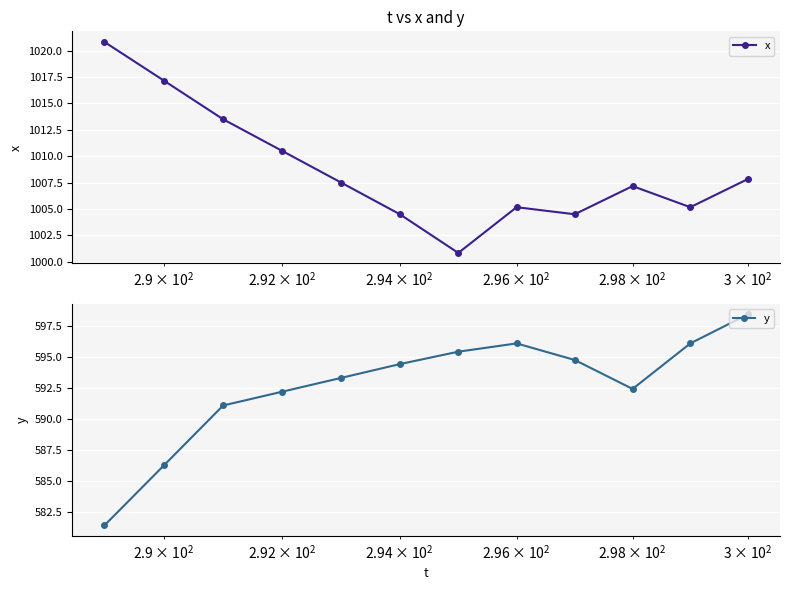

Reading left to right, list all the values displayed in this chart.

x: 1020.8	1017.2	1013.5	1010.5	1007.5	1004.5	1000.8	1005.2	1004.5	1007.2	1005.2	1007.8
y: 581.4	586.3	591.1	592.2	593.3	594.4	595.4	596.1	594.8	592.4	596.1	598.4